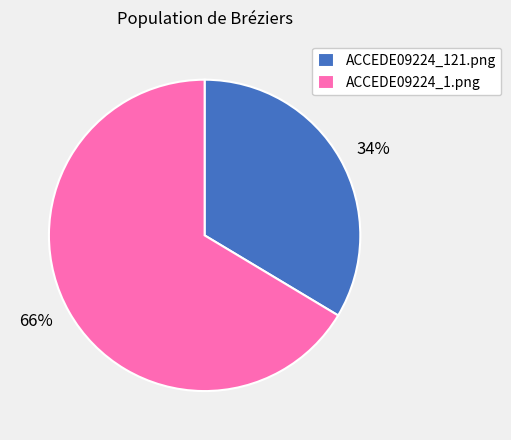

How many slices are in this pie chart?

2